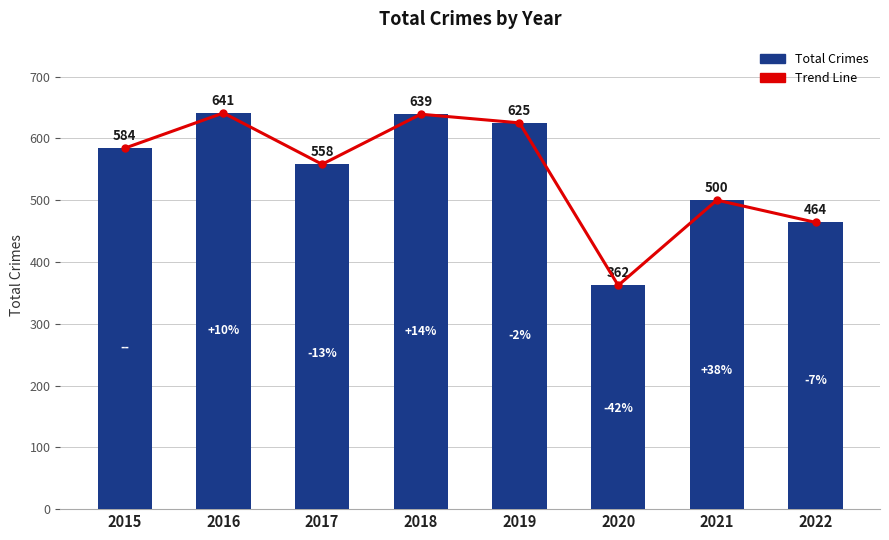

At 2018, list the series in order from smallest to largest.

Trend, Total Crimes